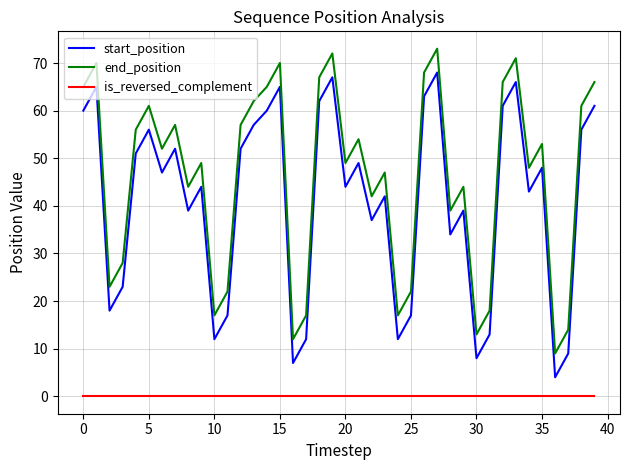

Which series has the largest total across all categories?

end_position